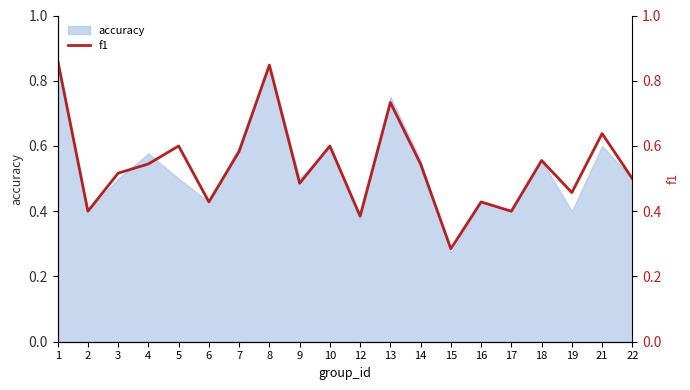

What is the value of the 16th point from the left?

0.4